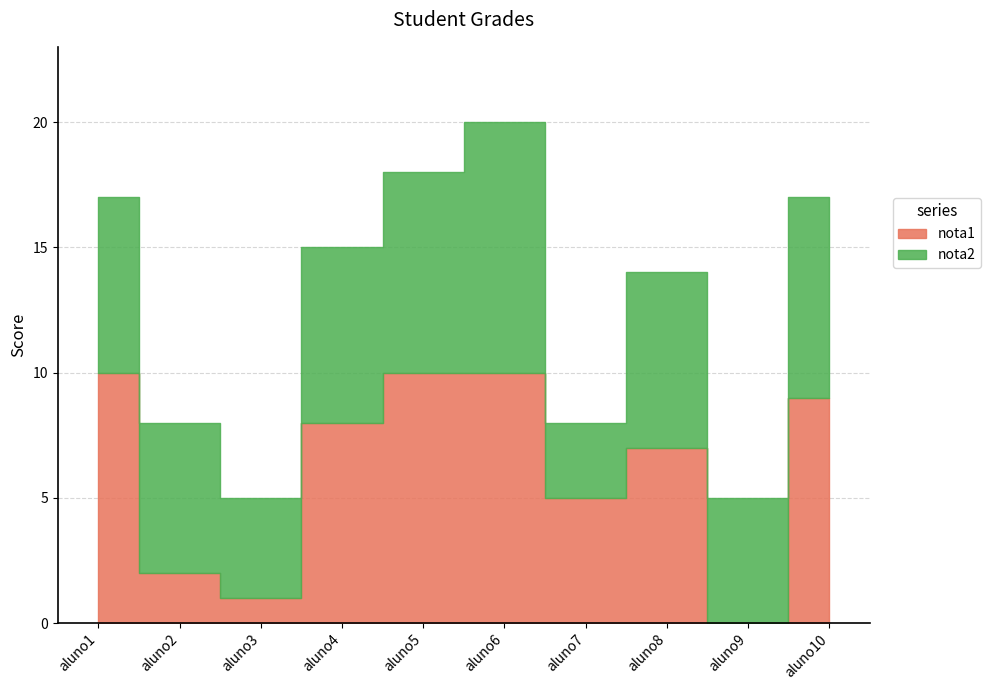

Between aluno3 and aluno2, which is larger?

aluno2